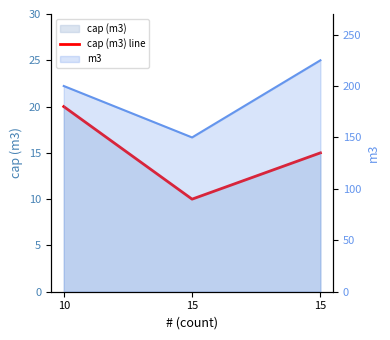

Is it true that the value at 10 is 29?

False